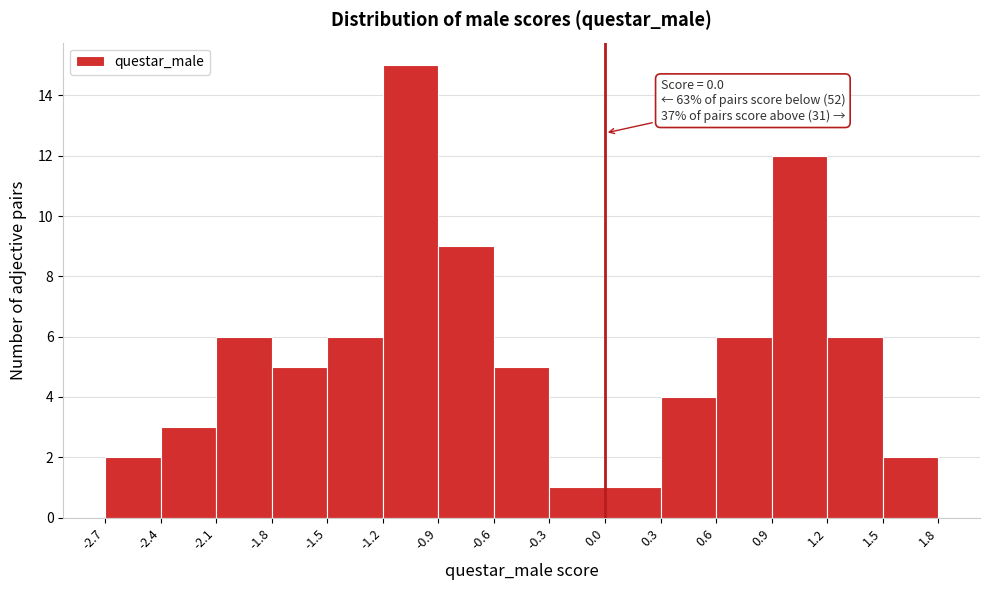

Which range on the x-axis has the tallest bar?

-1.2 to -0.9